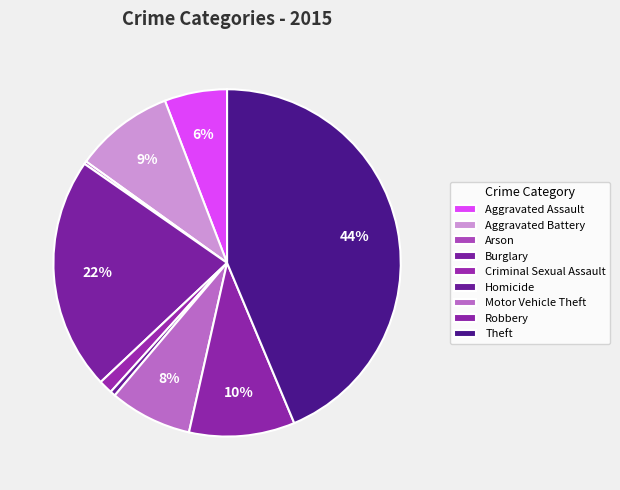

Which has a higher value, Aggravated Battery or Aggravated Assault?

Aggravated Battery